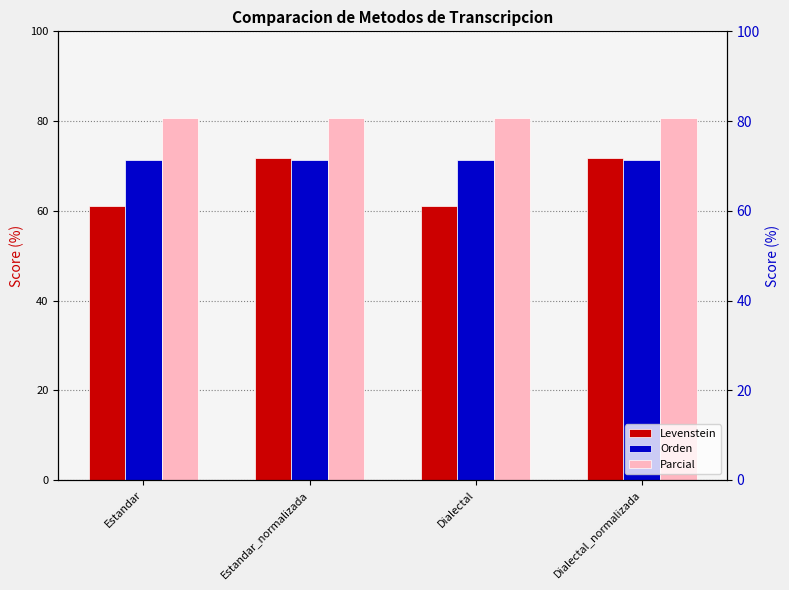

At which label is Orden closest to 71?

Estandar